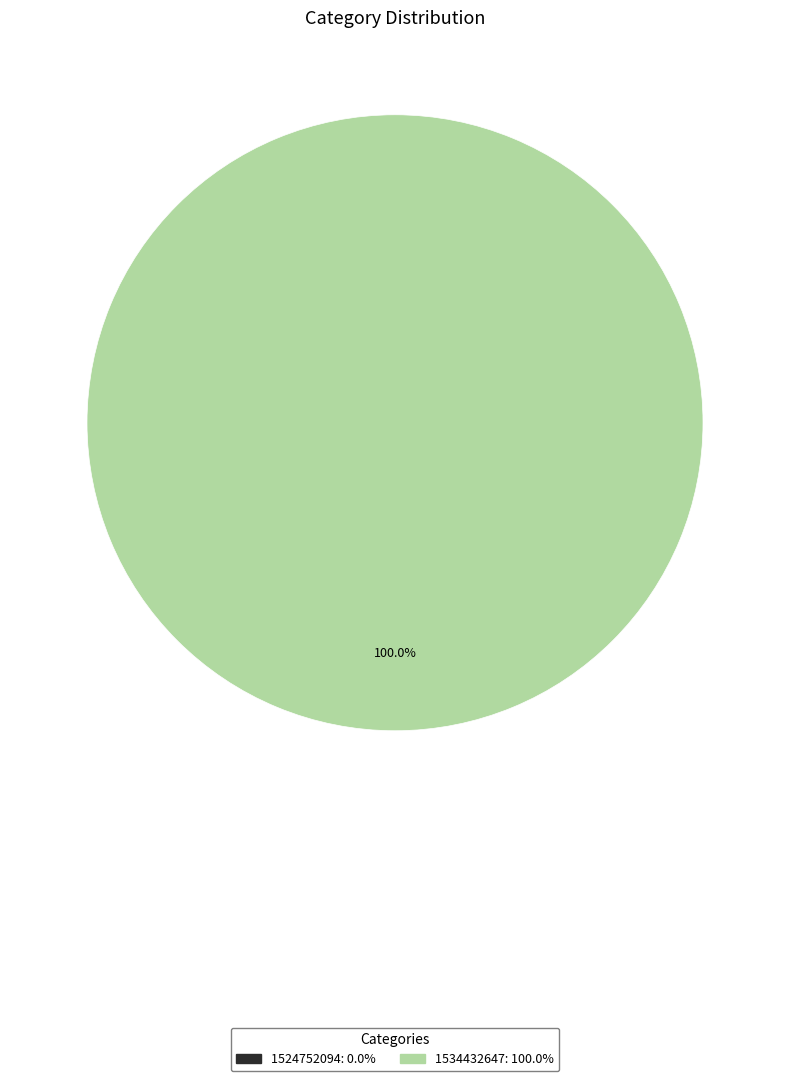

Is there a majority slice in this chart?

Yes